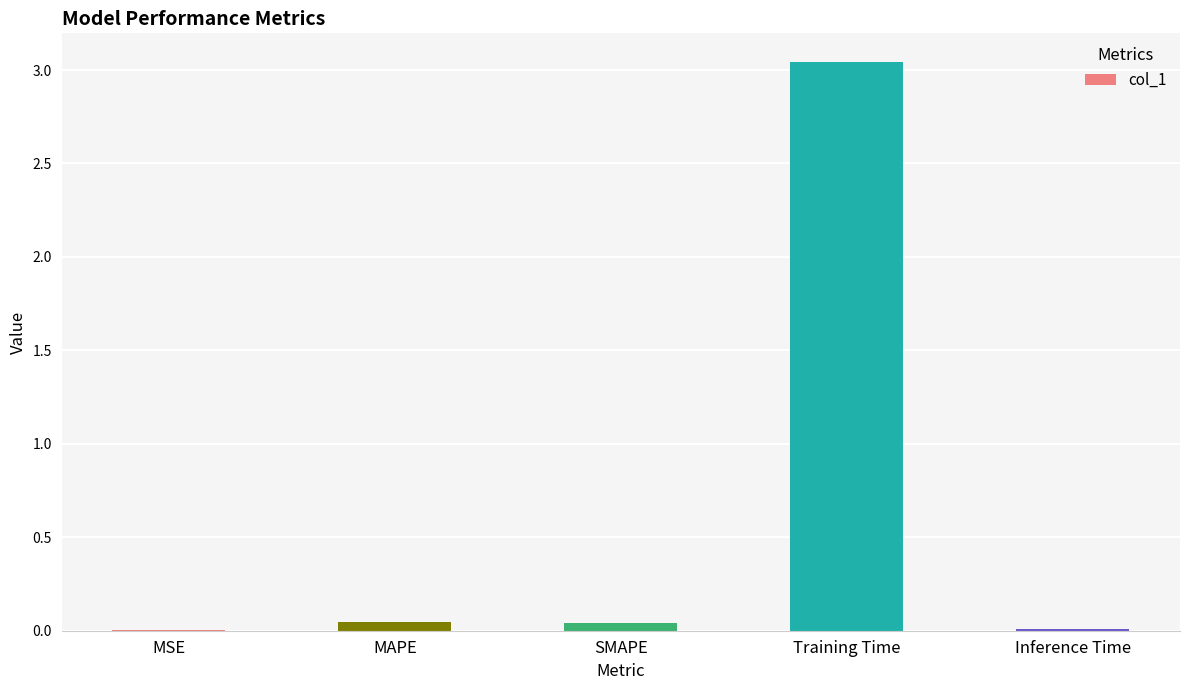

Which has a higher value, Training Time or Inference Time?

Training Time